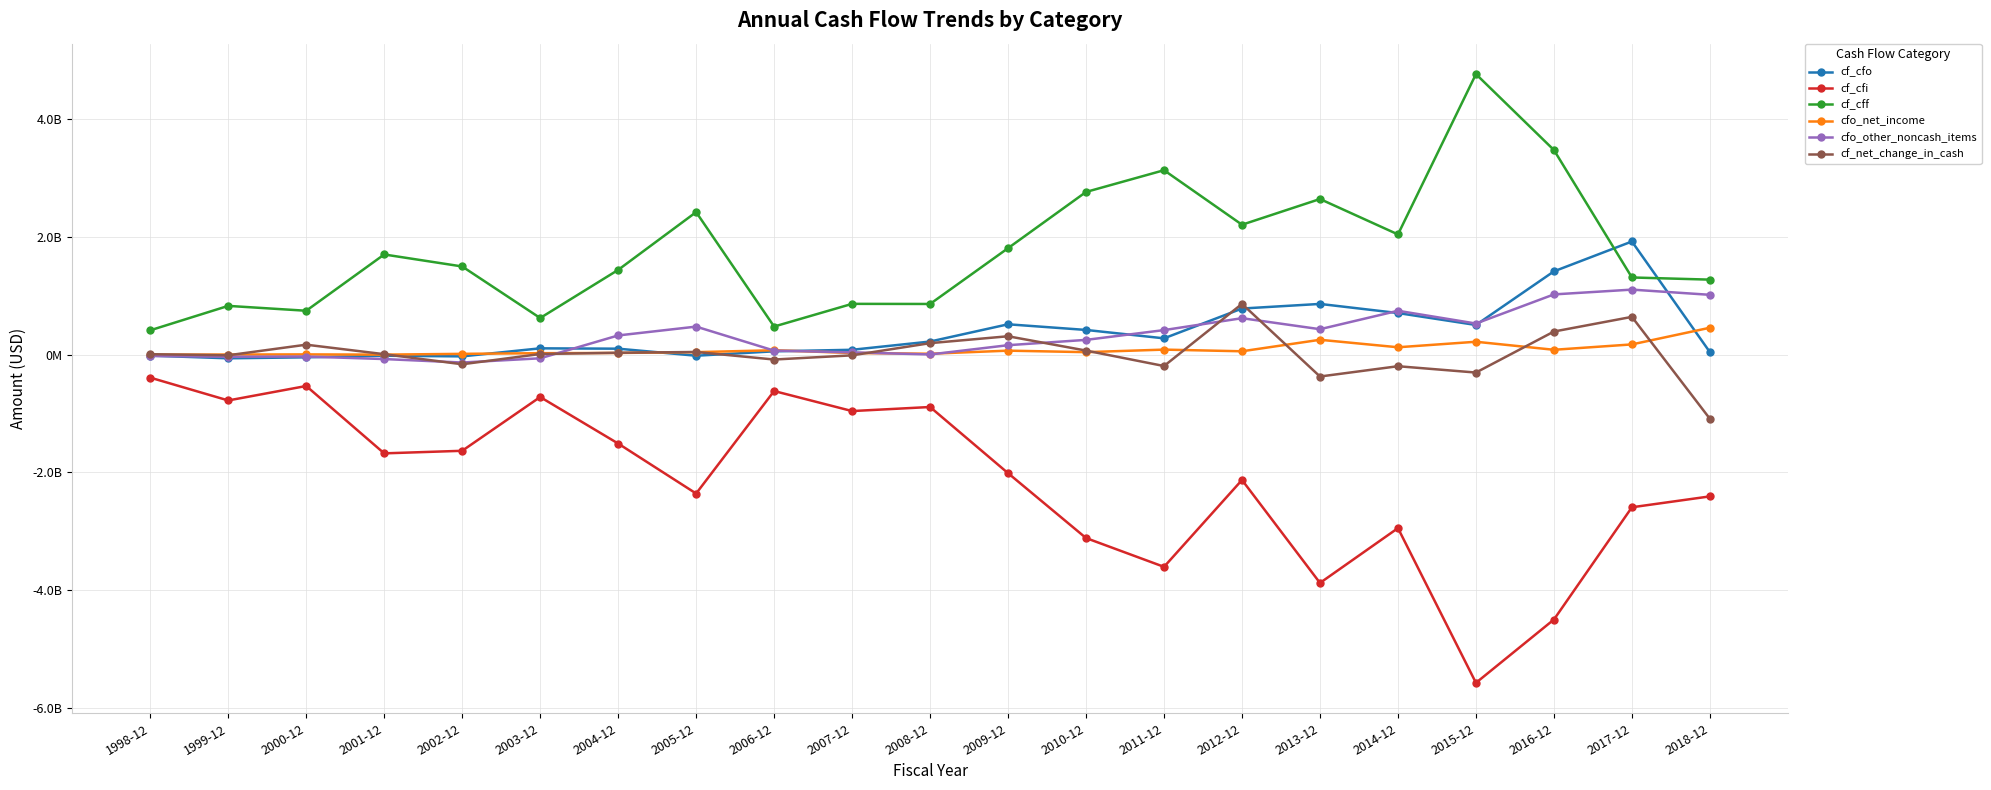

What are all the series names shown in the legend?

cf_cfo, cf_cfi, cf_cff, cfo_net_income, cfo_other_noncash_items, cf_net_change_in_cash